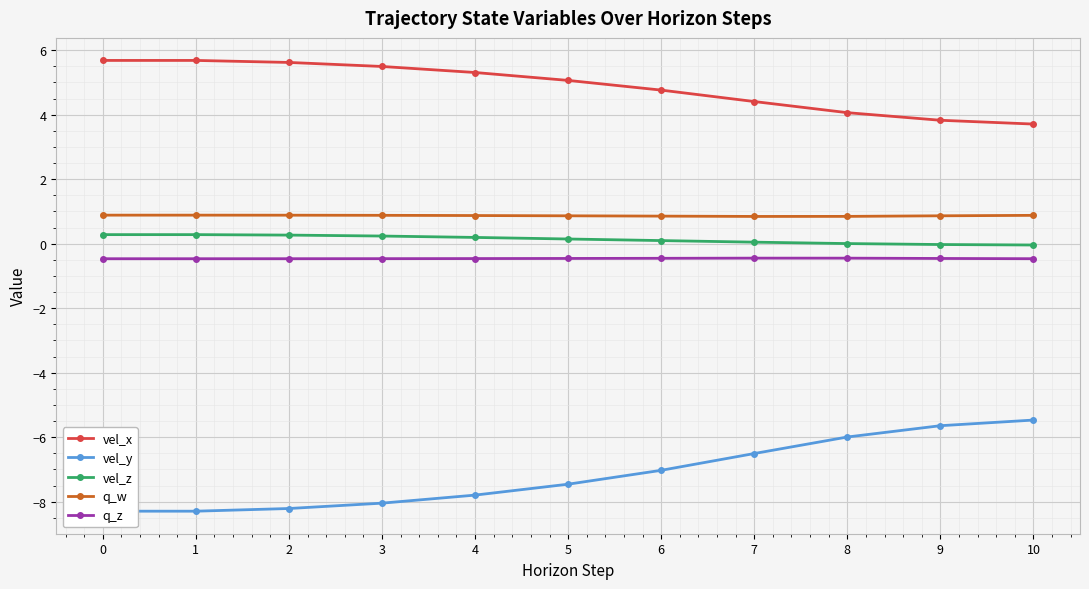

What is the difference between the second highest and second lowest values in the vel_y series?

2.6